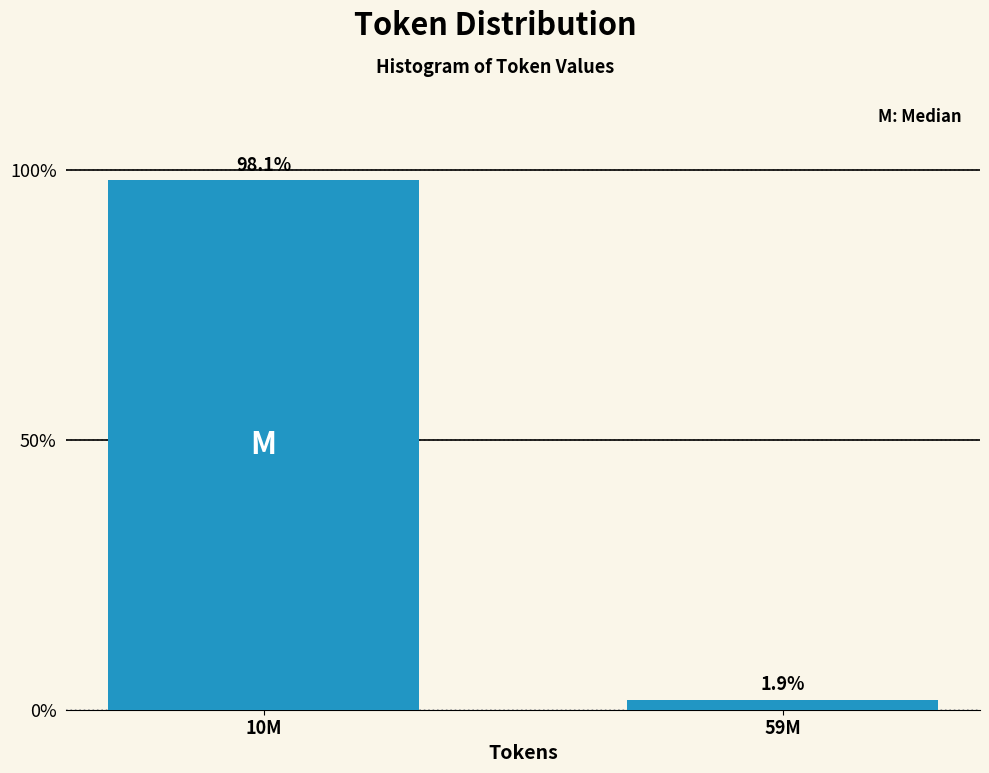

Reading left to right, what are all the values shown in this chart?

98.1	1.9